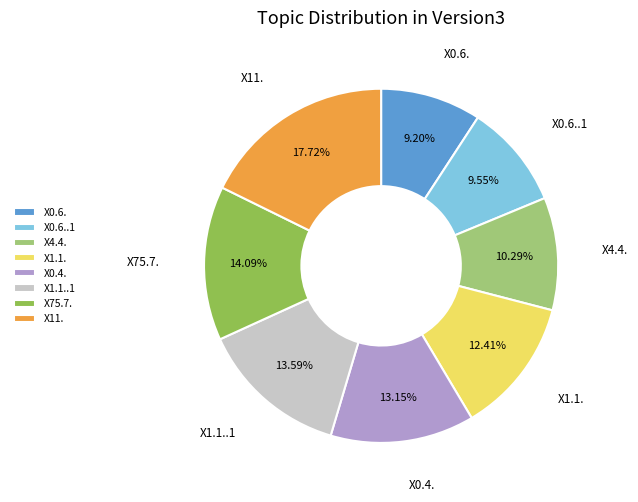

The X0.6. slice represents 21% of the pie. True or false?

False